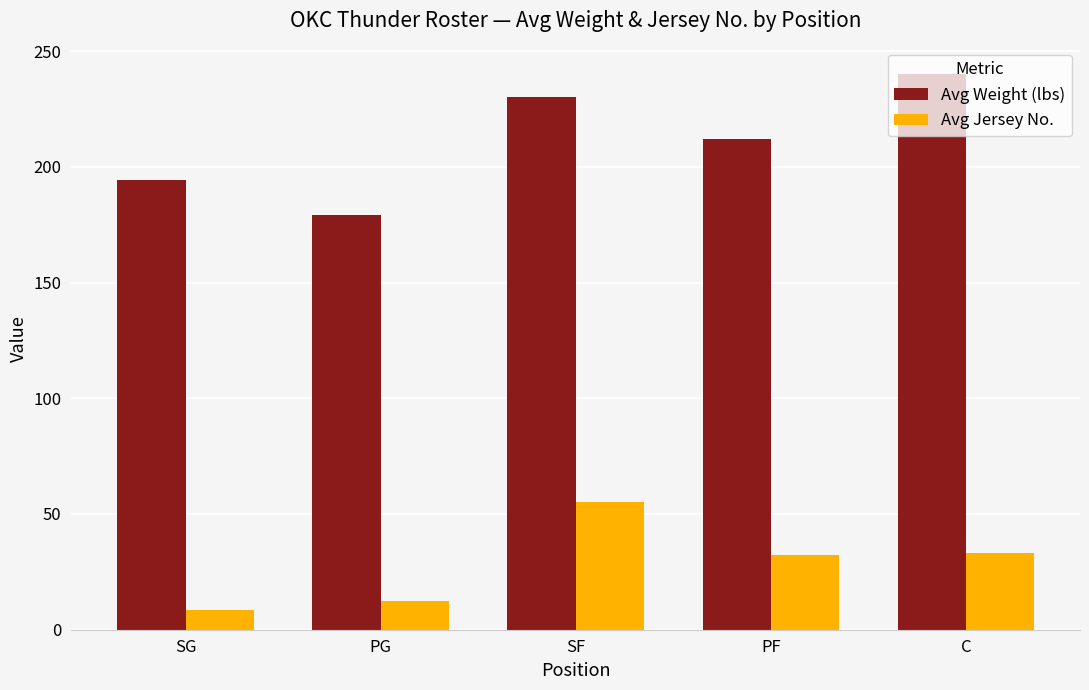

Which series has the largest range (max minus min)?

Avg Weight (lbs)